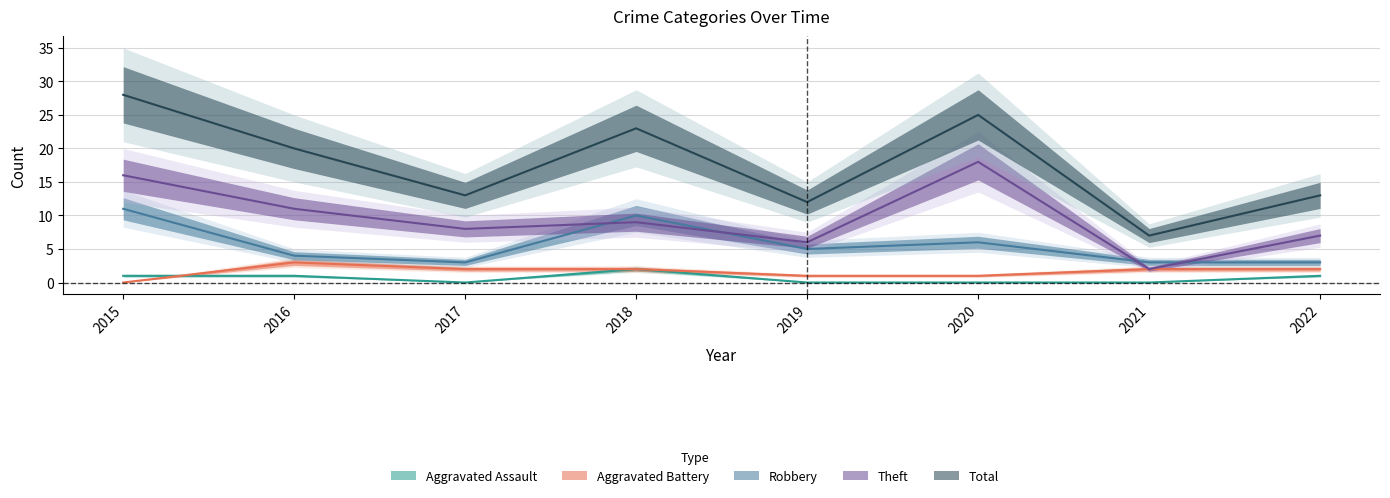

What is the total value across all series at 2015?

56